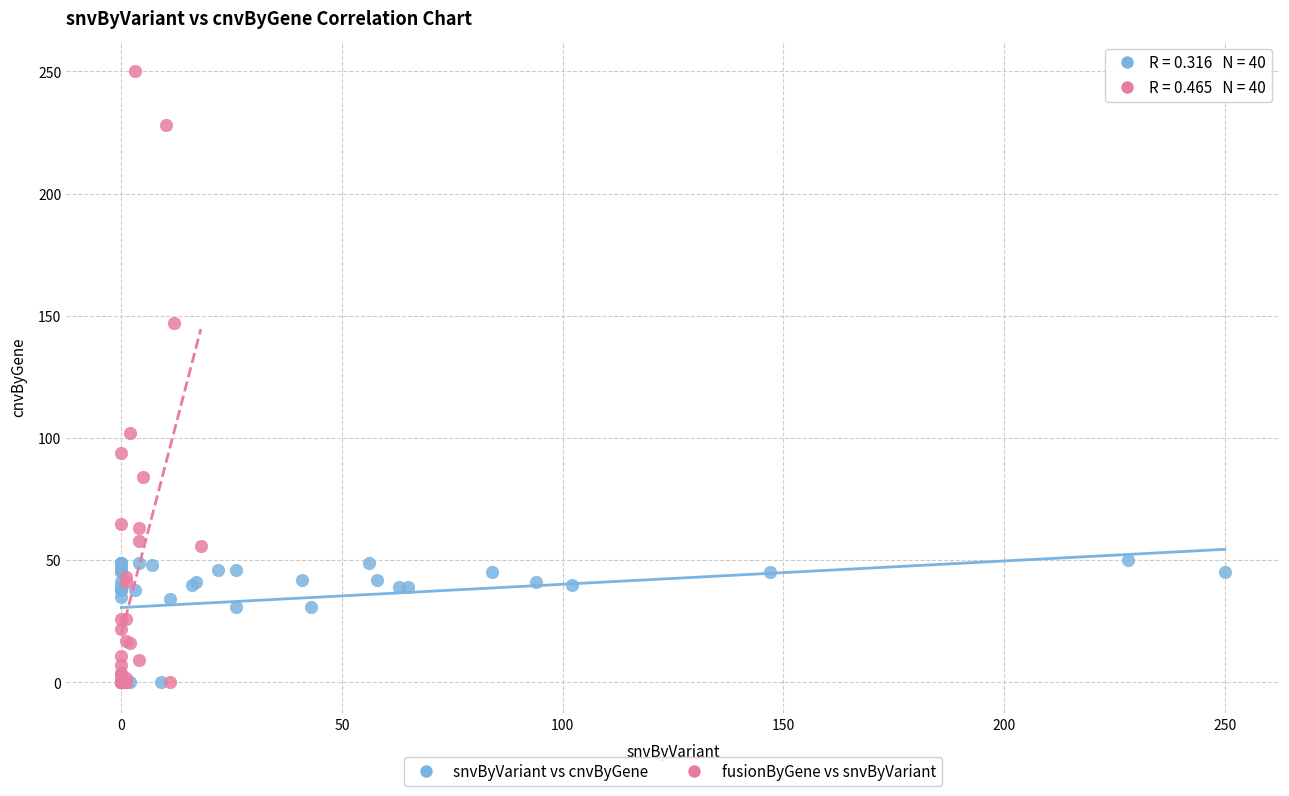

Which series reaches the maximum Y coordinate?

fusionByGene vs snvByVariant